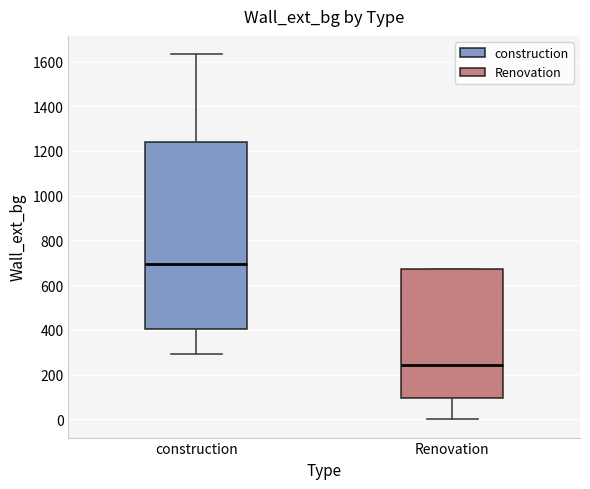

Which box is the tallest, from its lower edge to its upper edge?

construction